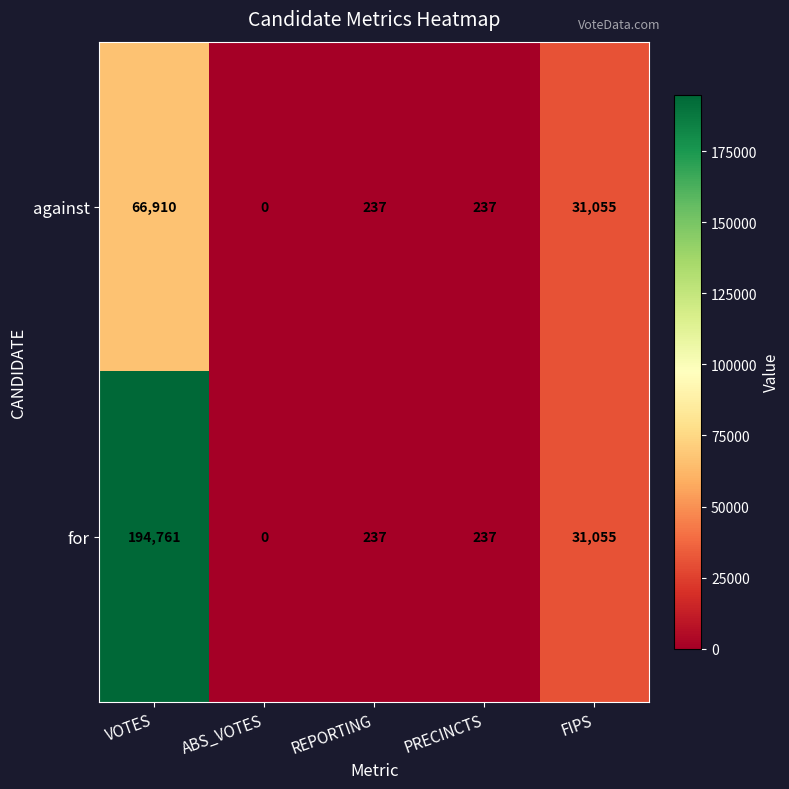

List the series in order of their overall mean, lowest first.

against, for